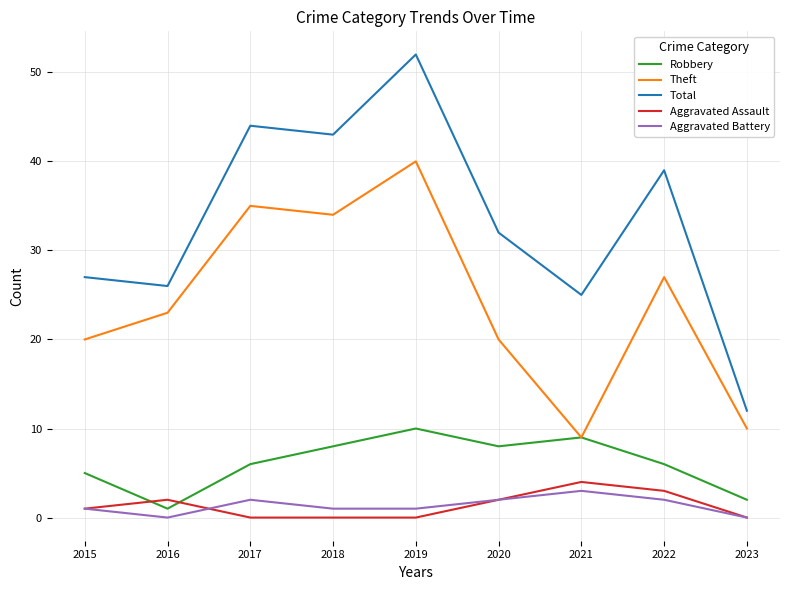

At which label does Robbery reach its minimum?

2016